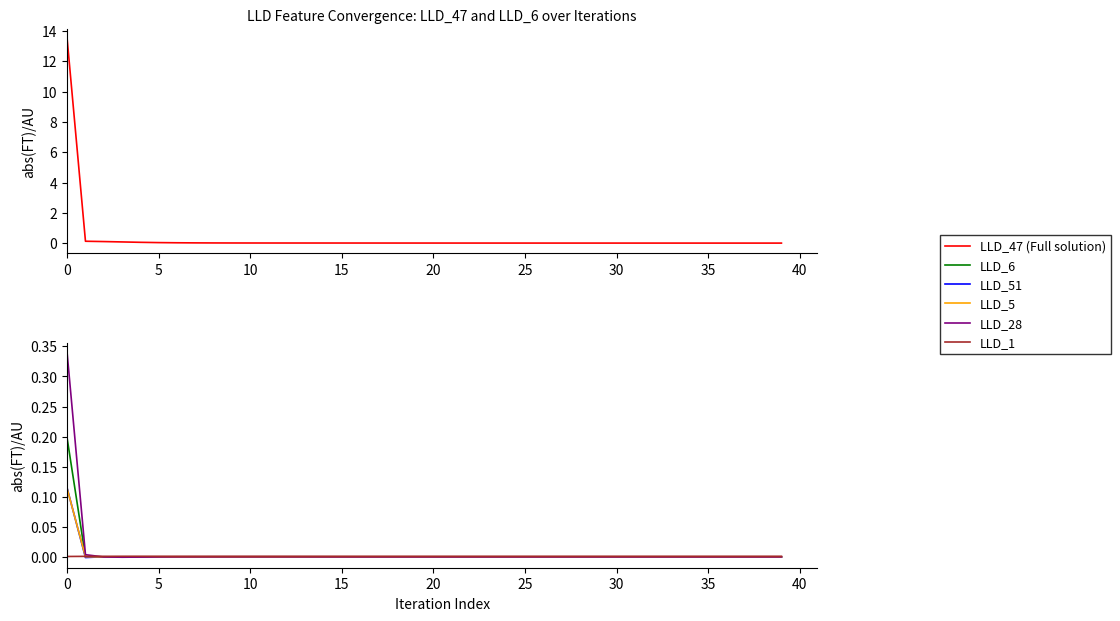

What is the label of the 34th point from the left?

33